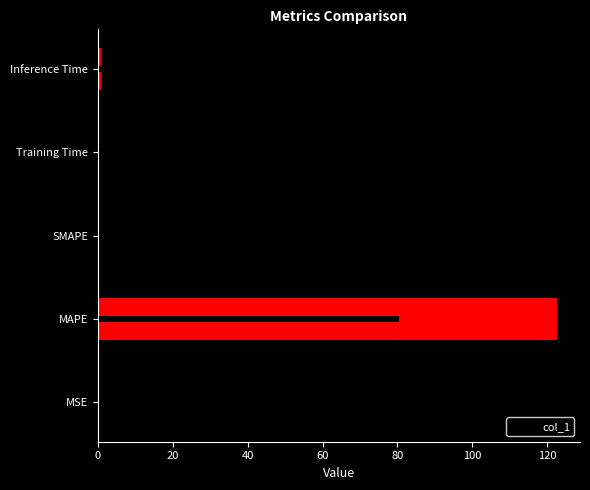

What is the change in value from 20 to 40?

-122.6